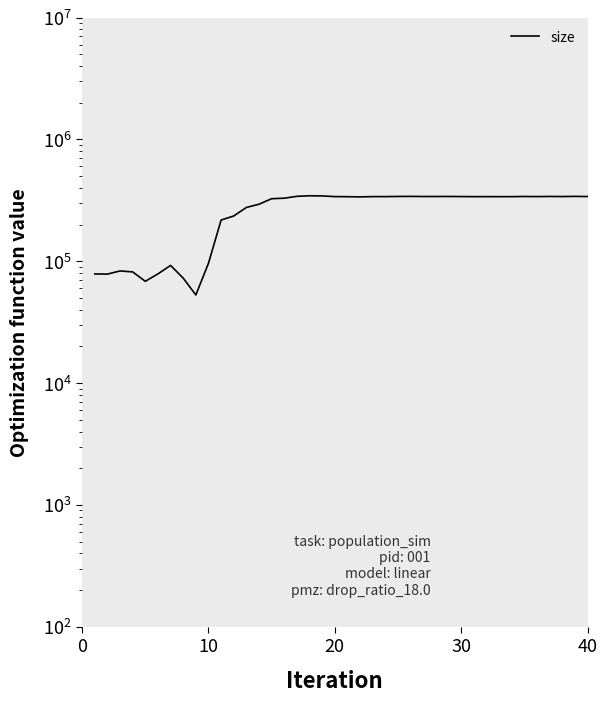

Reading left to right, transcribe all the data shown in this chart.

78657	78366	83187	81668	68394	78658	92361	72648	52830	96207	217700	235083	276218	293658	325837	329000	340918	344485	343344	339138	338453	337223	339072	338992	339953	340437	339604	339709	339955	339324	338812	338868	338635	338798	339753	339172	339866	339341	340478	339524